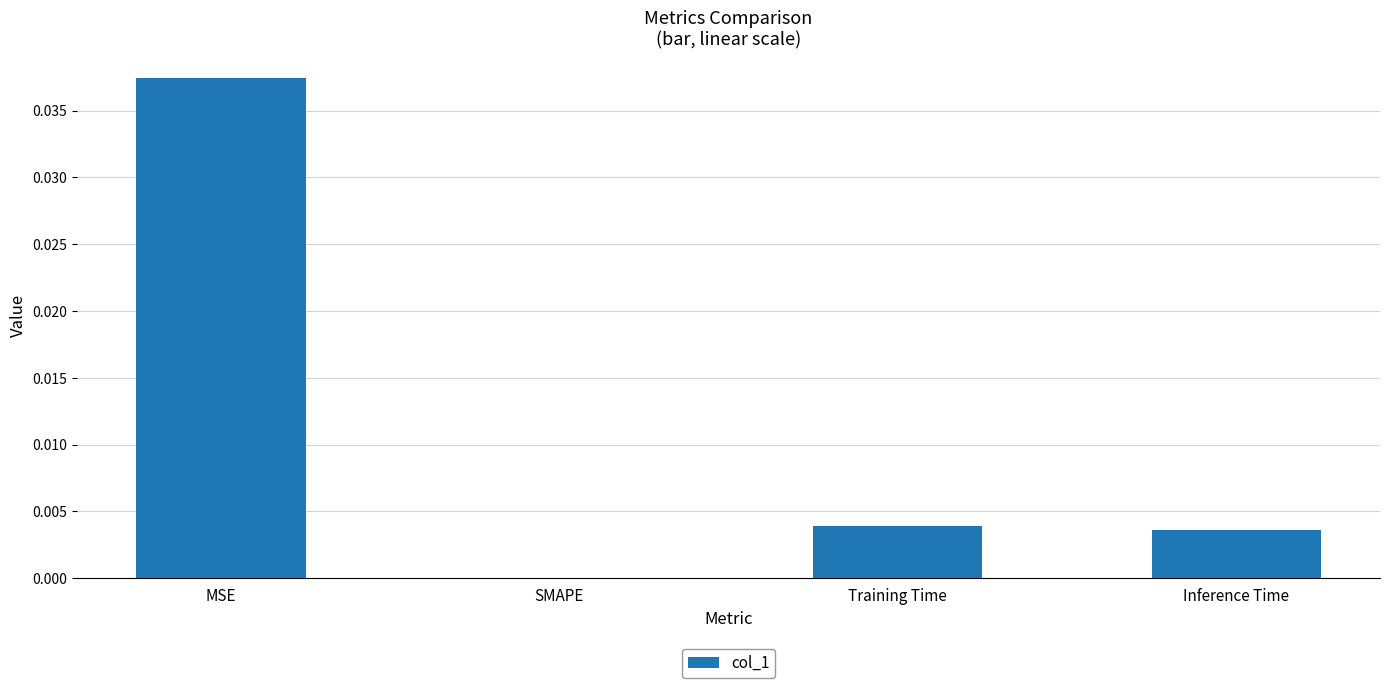

The value at Training Time is 0.0. True or false?

True